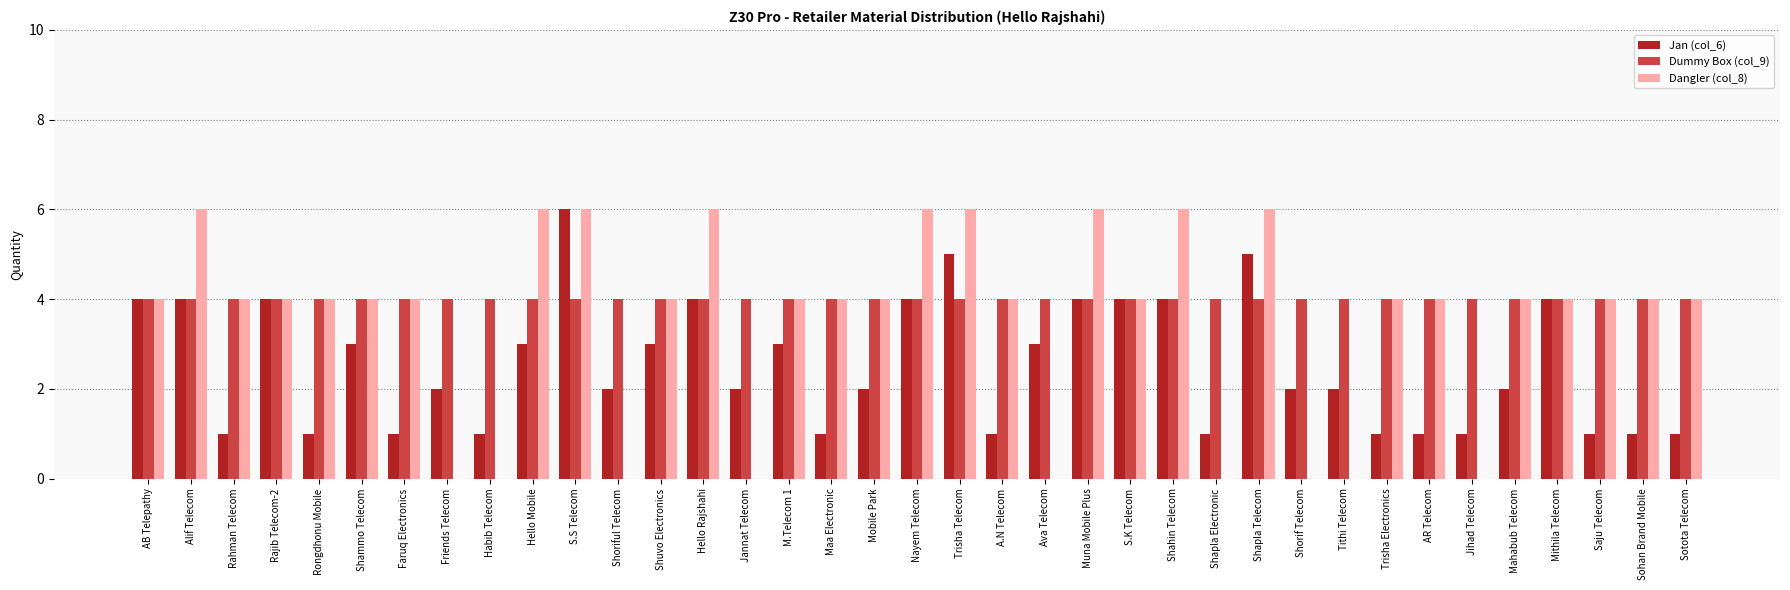

What is the sum of all Dummy Box (col_9) values?

148